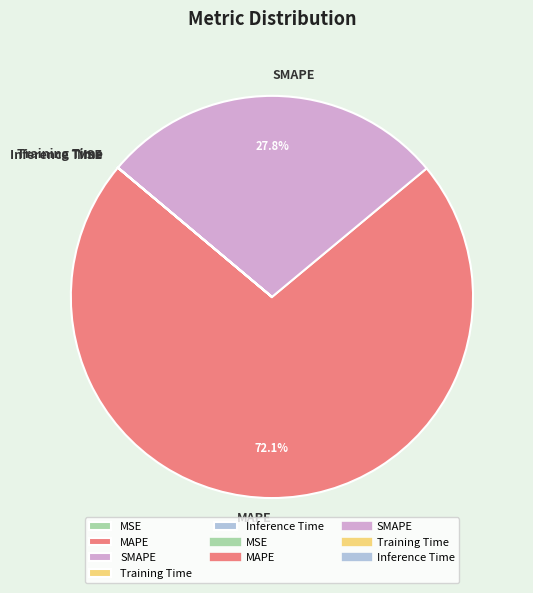

Which category accounts for the majority?

MAPE